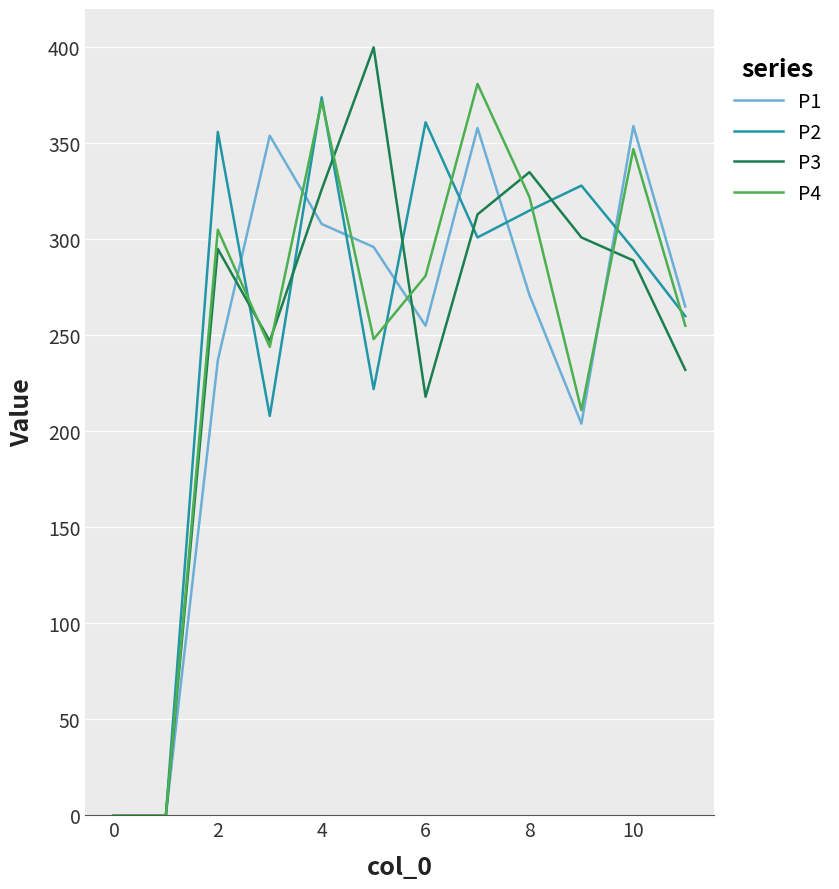

What is the greatest value displayed?

400